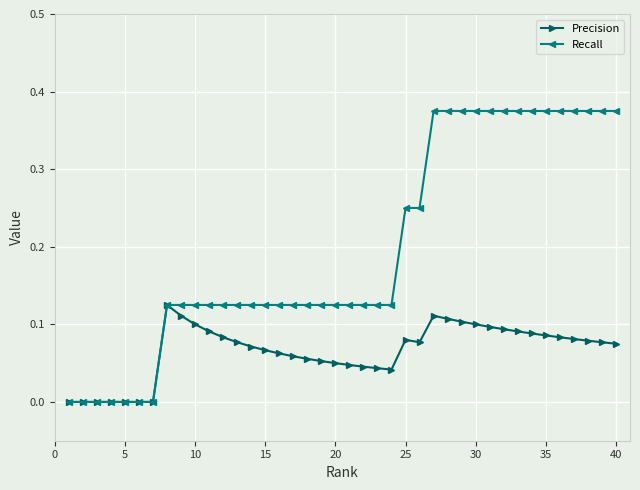

What are all the series names shown in the legend?

Precision, Recall